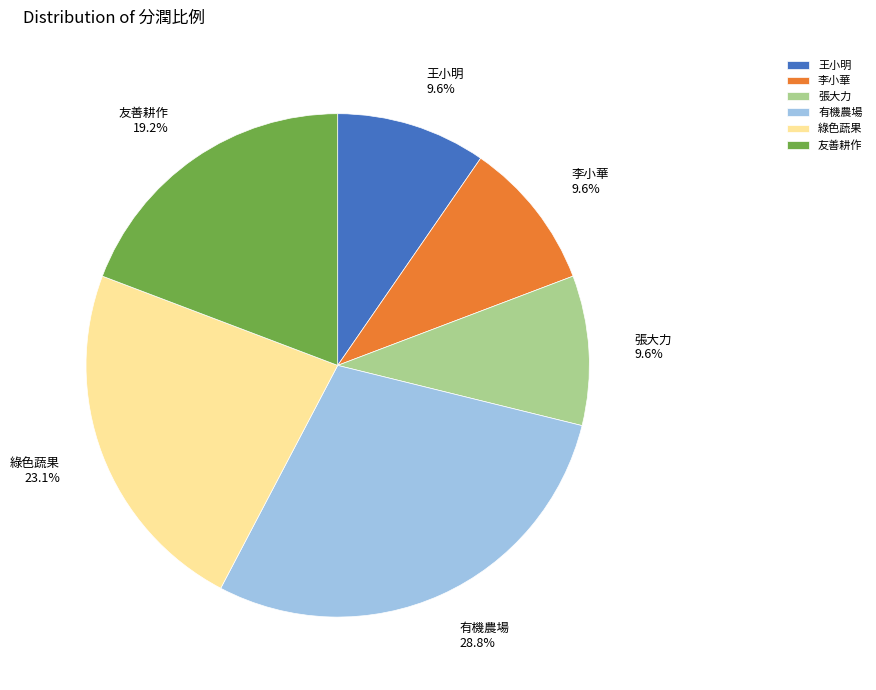

Which has a higher value, 友善耕作 19.2% or 王小明 9.6%?

友善耕作 19.2%